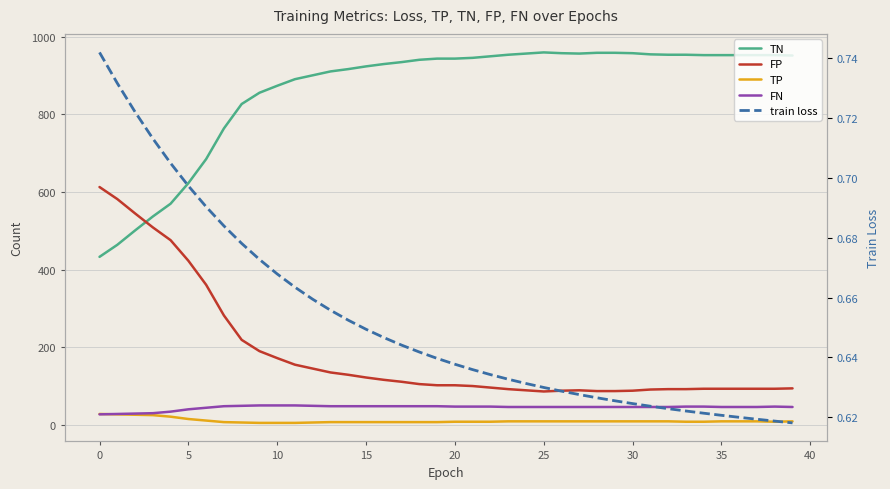

True or false: FN and train loss cross at least once.

False